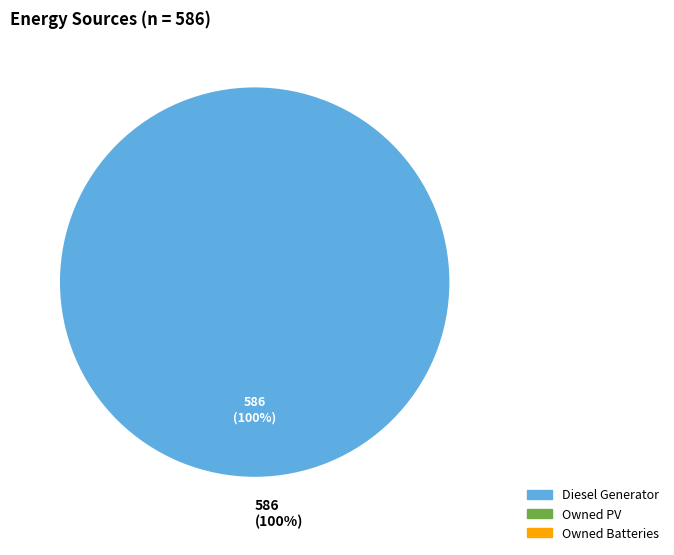

To the nearest percent, what is the average slice percentage?

33%